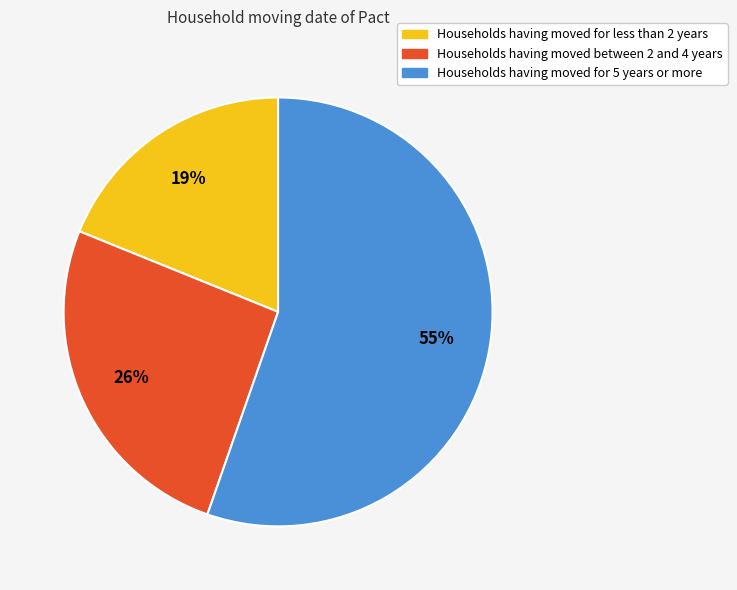

Is there a majority slice in this chart?

Yes